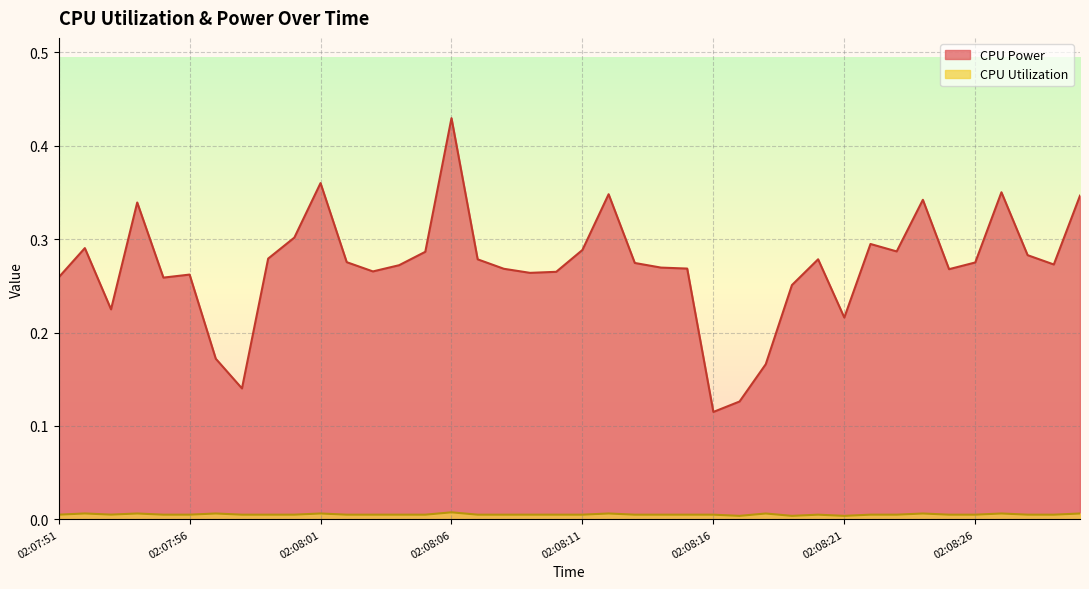

Reading left to right, what are all the values shown in this chart?

CPU Power: 02:07:51=0.3	02:07:52=0.3	02:07:53=0.2	02:07:54=0.3	02:07:55=0.3	02:07:56=0.3	02:07:57=0.2	02:07:58=0.1	02:07:59=0.3	02:08:00=0.3	02:08:01=0.4	02:08:02=0.3	02:08:03=0.3	02:08:04=0.3	02:08:05=0.3	02:08:06=0.4	02:08:07=0.3	02:08:08=0.3	02:08:09=0.3	02:08:10=0.3	02:08:11=0.3	02:08:12=0.3	02:08:13=0.3	02:08:14=0.3	02:08:15=0.3	02:08:16=0.1	02:08:17=0.1	02:08:18=0.2	02:08:19=0.3	02:08:20=0.3	02:08:21=0.2	02:08:22=0.3	02:08:23=0.3	02:08:24=0.3	02:08:25=0.3	02:08:26=0.3	02:08:27=0.4	02:08:28=0.3	02:08:29=0.3	02:08:30=0.3
CPU Utilization: 02:07:51=0.0	02:07:52=0.0	02:07:53=0.0	02:07:54=0.0	02:07:55=0.0	02:07:56=0.0	02:07:57=0.0	02:07:58=0.0	02:07:59=0.0	02:08:00=0.0	02:08:01=0.0	02:08:02=0.0	02:08:03=0.0	02:08:04=0.0	02:08:05=0.0	02:08:06=0.0	02:08:07=0.0	02:08:08=0.0	02:08:09=0.0	02:08:10=0.0	02:08:11=0.0	02:08:12=0.0	02:08:13=0.0	02:08:14=0.0	02:08:15=0.0	02:08:16=0.0	02:08:17=0.0	02:08:18=0.0	02:08:19=0.0	02:08:20=0.0	02:08:21=0.0	02:08:22=0.0	02:08:23=0.0	02:08:24=0.0	02:08:25=0.0	02:08:26=0.0	02:08:27=0.0	02:08:28=0.0	02:08:29=0.0	02:08:30=0.0